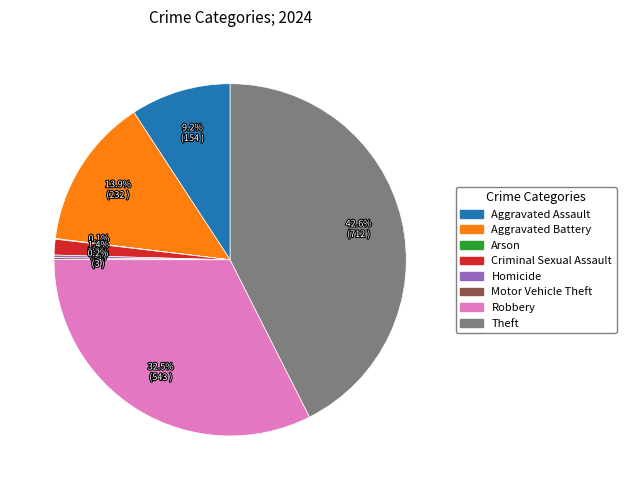

Is there any slice that represents more than half of the pie?

No